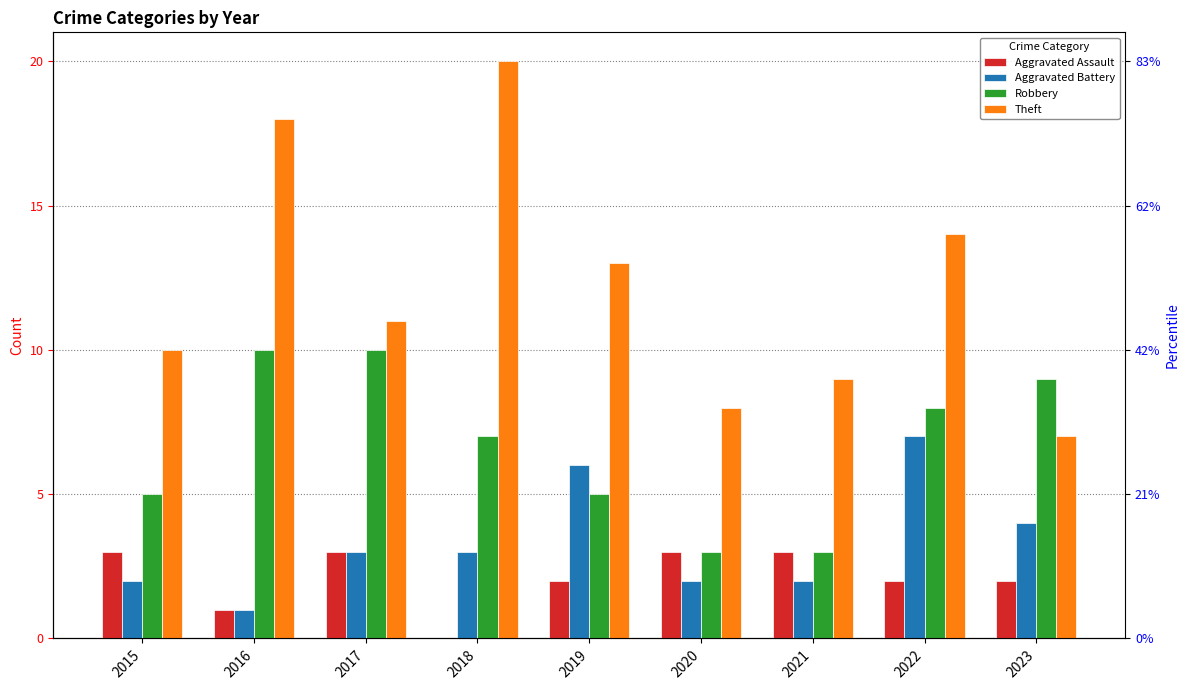

At which label does Aggravated Battery first exceed 3?

2019